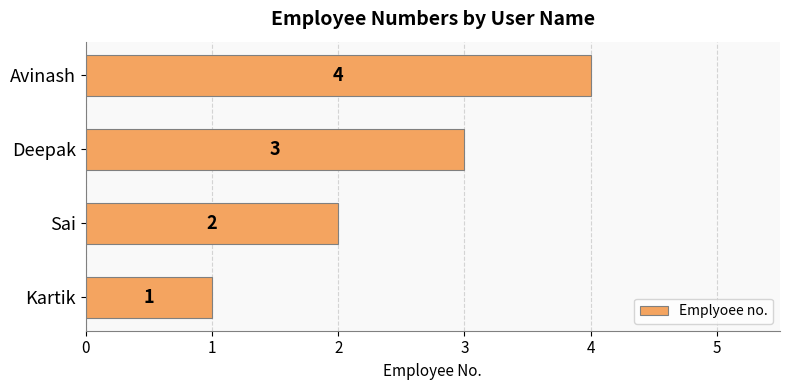

What is the change in value from Kartik to Sai?

+1